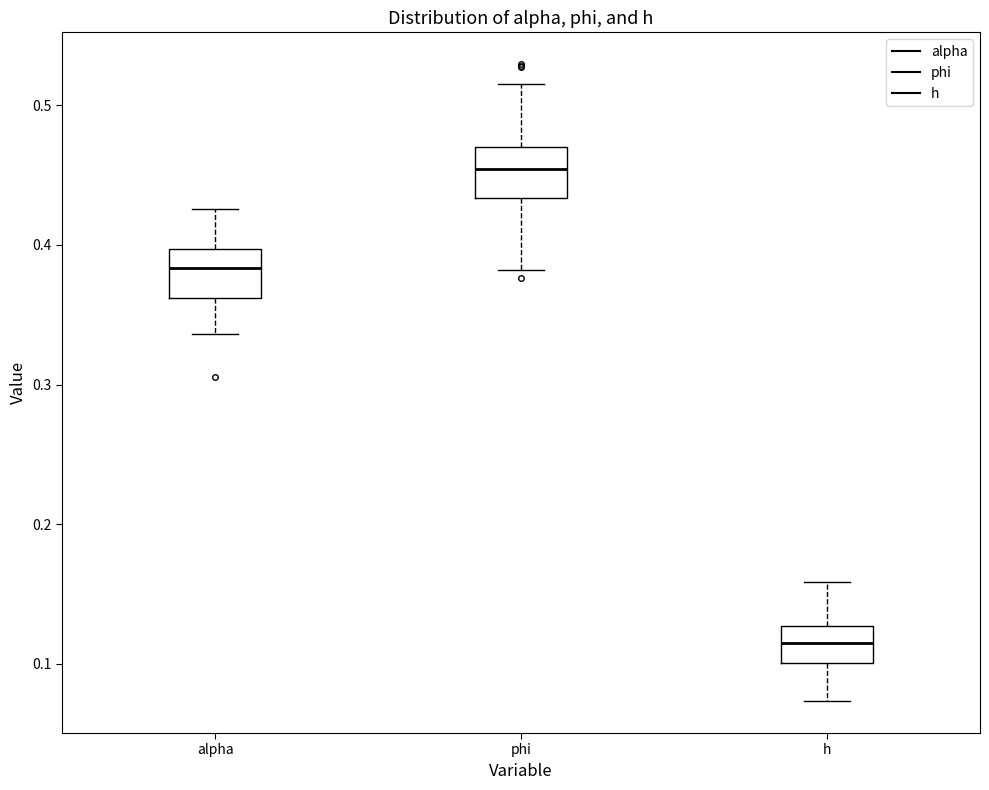

Reading left to right, transcribe this box plot: for each box, give where its median line is, the range the box spans, and where its two whiskers end, as read against the y-axis. The values are not printed on the chart, so give them approximately, as read against the axis.

alpha: median 0.38, box 0.36 to 0.40, whiskers 0.34 to 0.43
phi: median 0.45, box 0.43 to 0.47, whiskers 0.38 to 0.52
h: median 0.11, box 0.10 to 0.13, whiskers 0.07 to 0.16